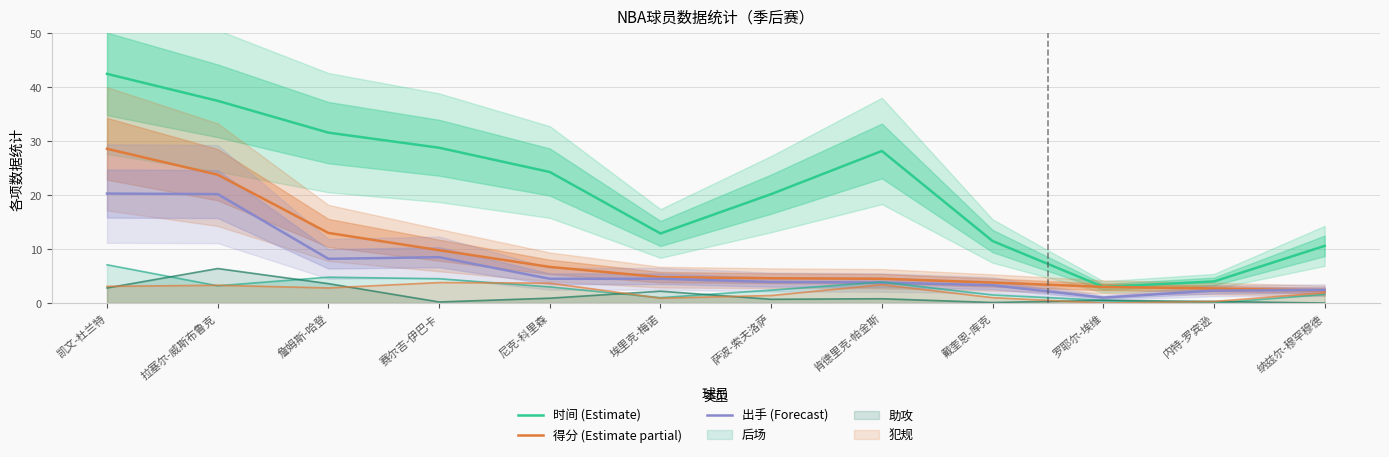

What are all the series names shown in the legend?

时间 (Estimate), 得分 (Estimate partial), 出手 (Forecast)